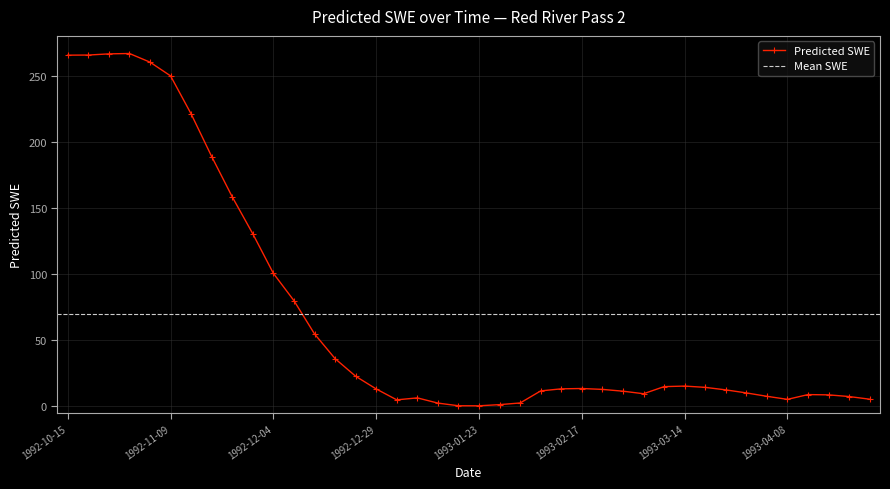

What is the minimum value shown in the chart?

0.4